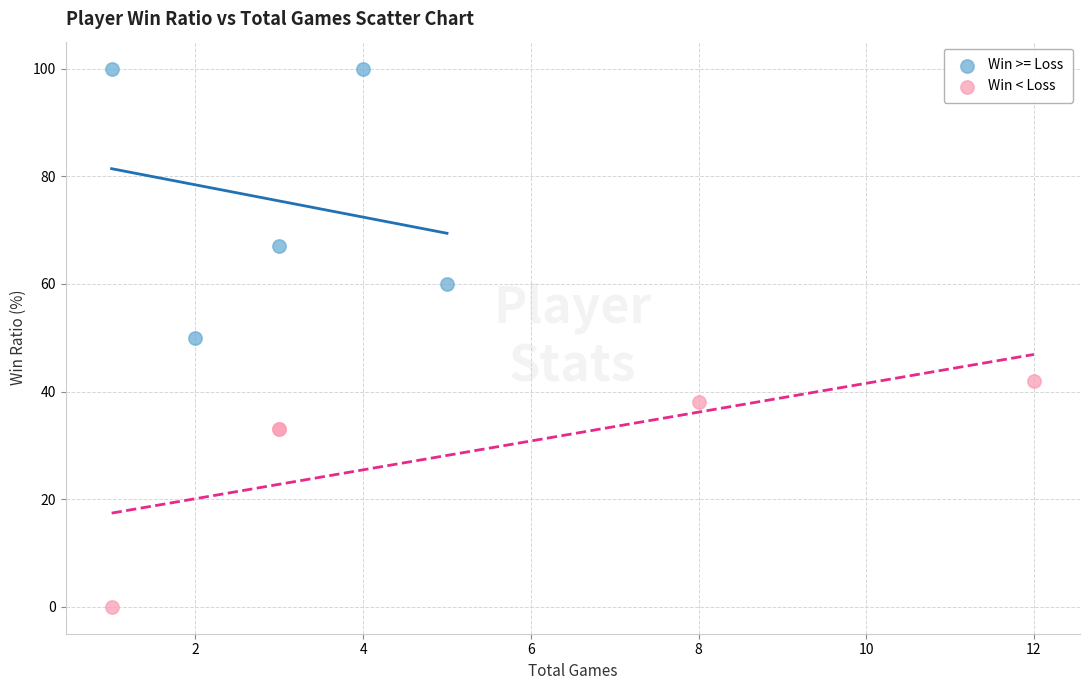

Which series contains the highest Y value?

Win >= Loss